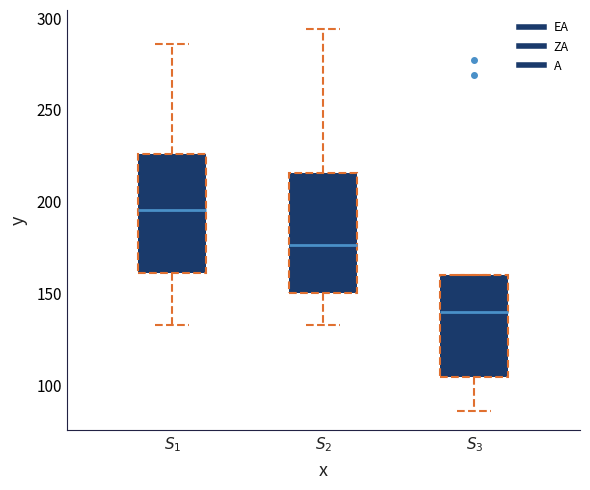

Which box has the lowest median line?

$S_{3}$